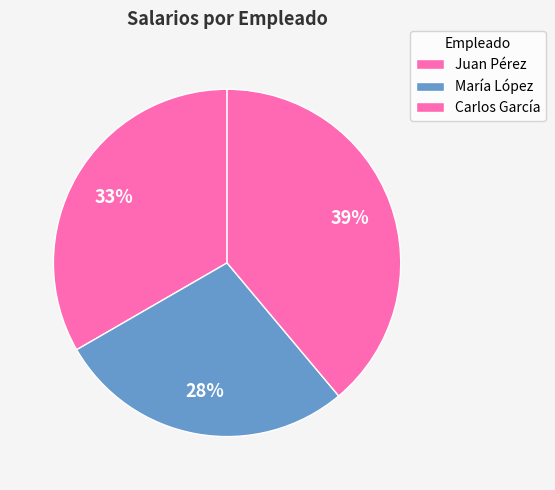

Between Juan Pérez and Carlos García, which is larger?

Carlos García